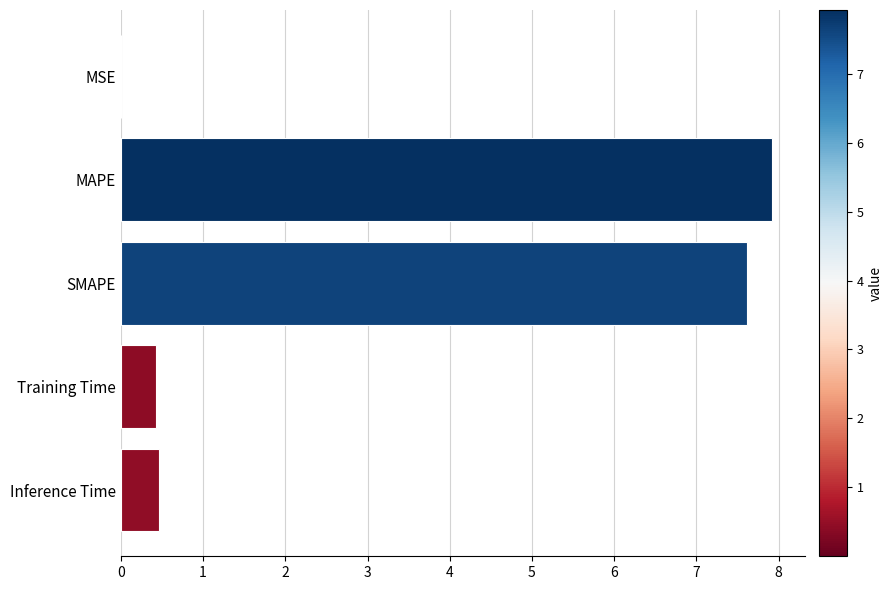

The value at MAPE is 7.9. True or false?

True